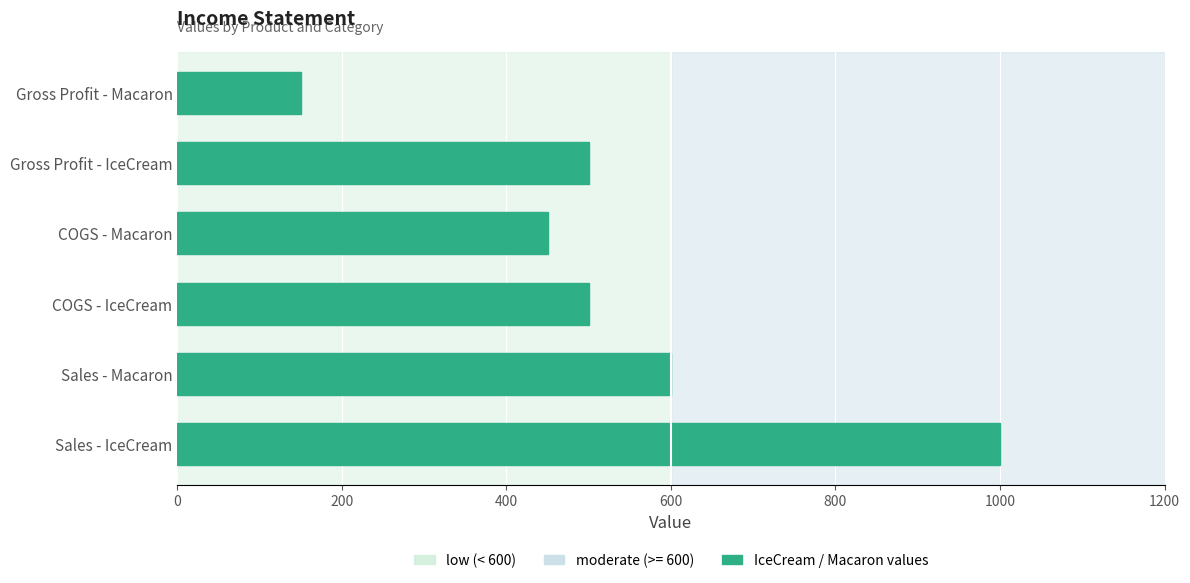

Reading bottom to top, extract all data points from this chart.

Sales - IceCream=1000	Sales - Macaron=600	COGS - IceCream=500	COGS - Macaron=450	Gross Profit - IceCream=500	Gross Profit - Macaron=150